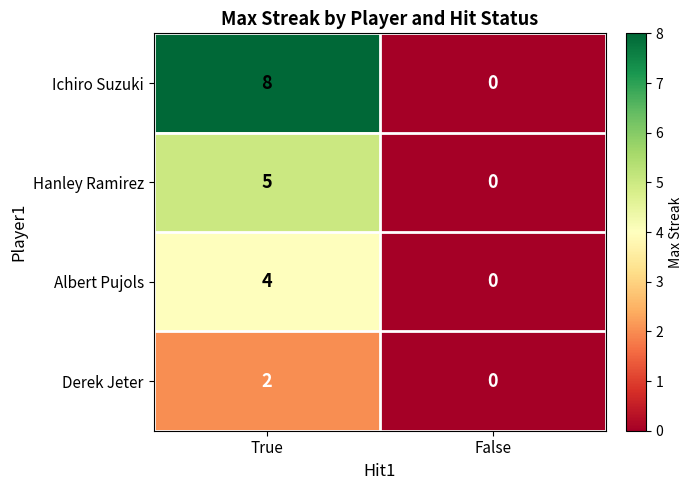

Reading left to right, what are all the values shown in this chart?

Ichiro Suzuki: True=8	False=0
Hanley Ramirez: True=5	False=0
Albert Pujols: True=4	False=0
Derek Jeter: True=2	False=0